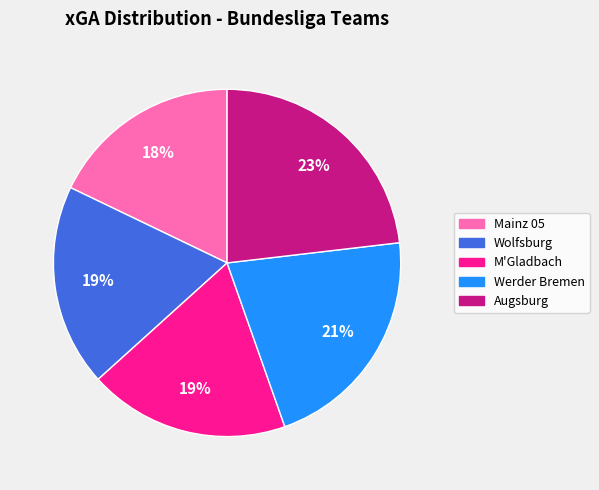

Is the sum of Augsburg and M'Gladbach greater than half?

No